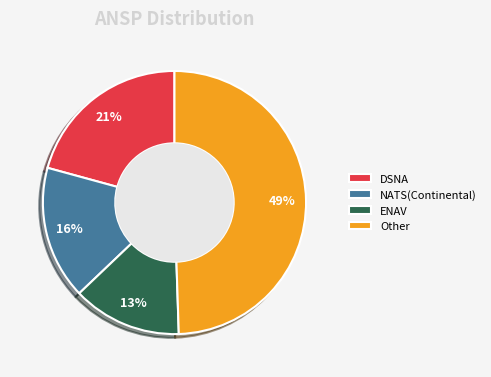

Is Other the majority of the pie?

No